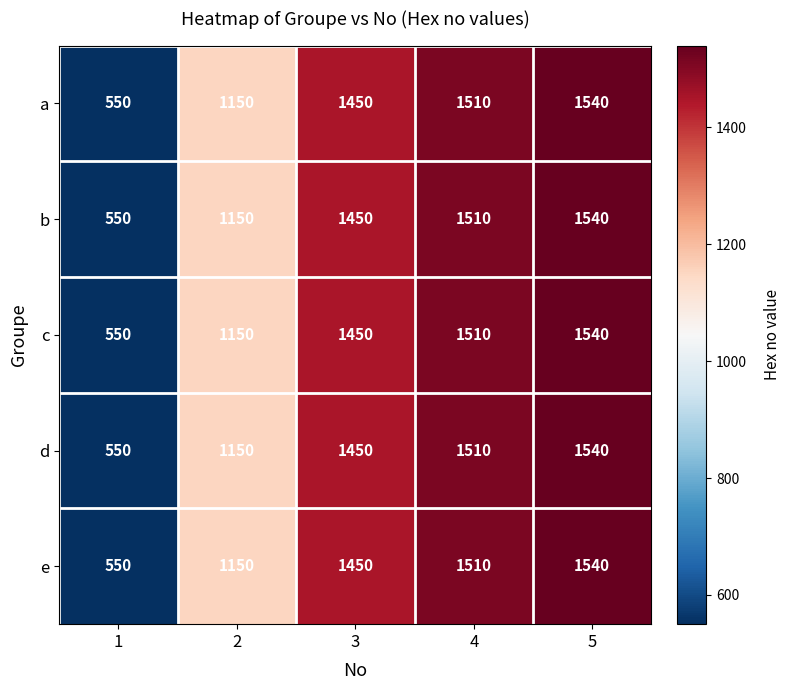

Is it true that b equals 1150 at 2?

True